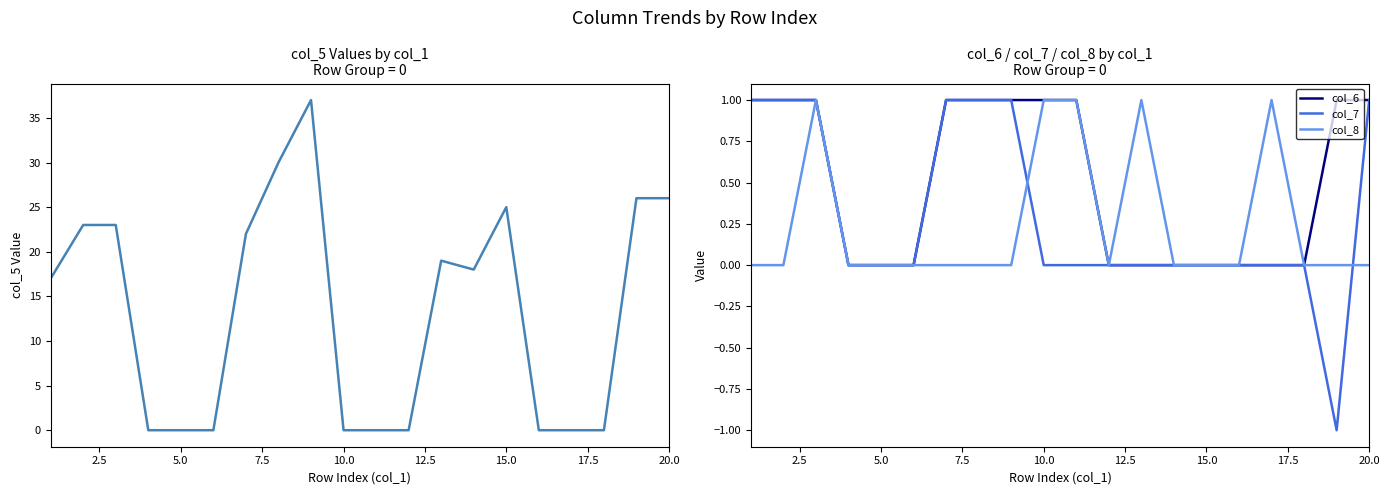

What is the difference between the maximum and minimum values in the col_8 series?

1